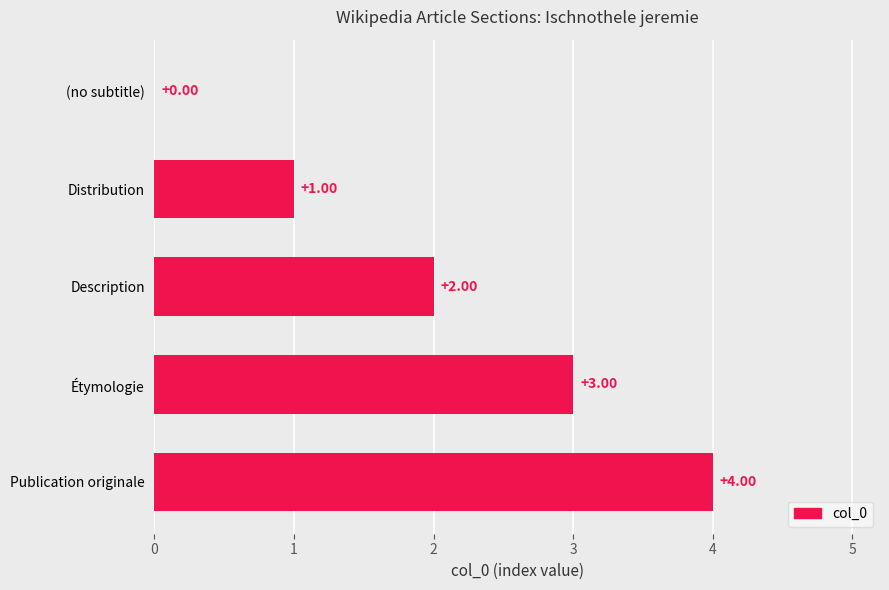

Between Description and Distribution, which is larger?

Description